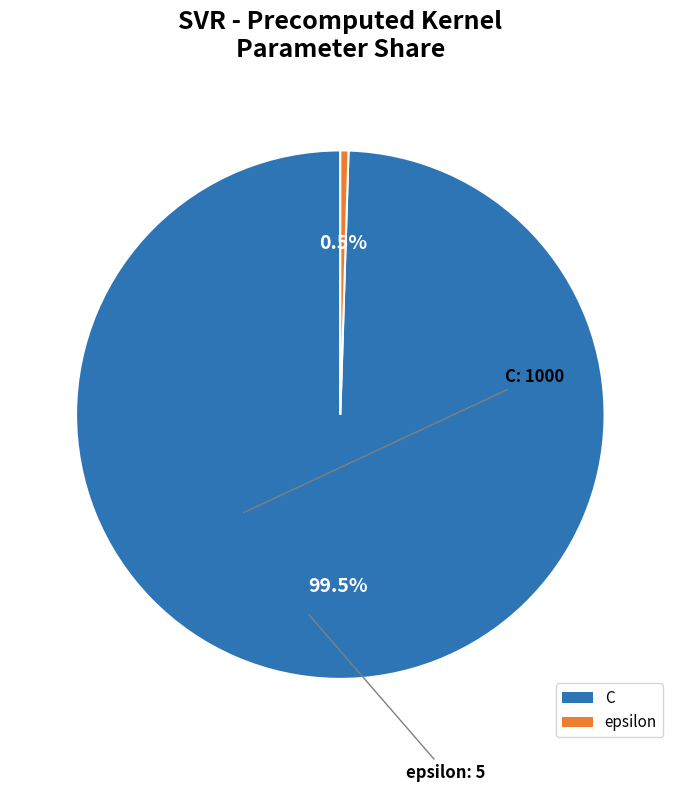

What is the smallest slice in the pie chart?

epsilon